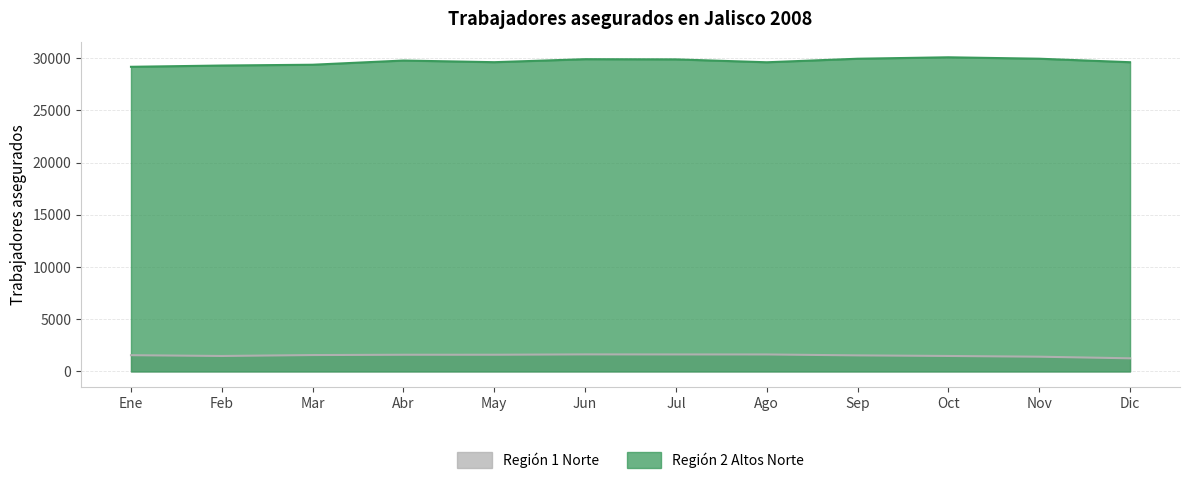

True or false: Región 1 Norte has a value of 1054 at Ago.

False